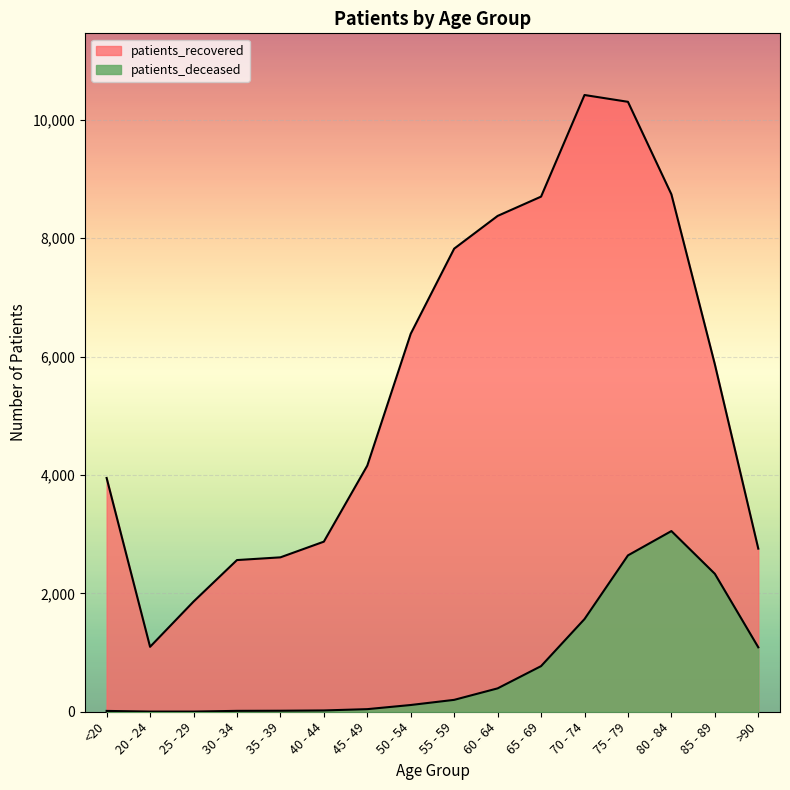

What is the spread (max minus min) of values at 75 - 79?

7664